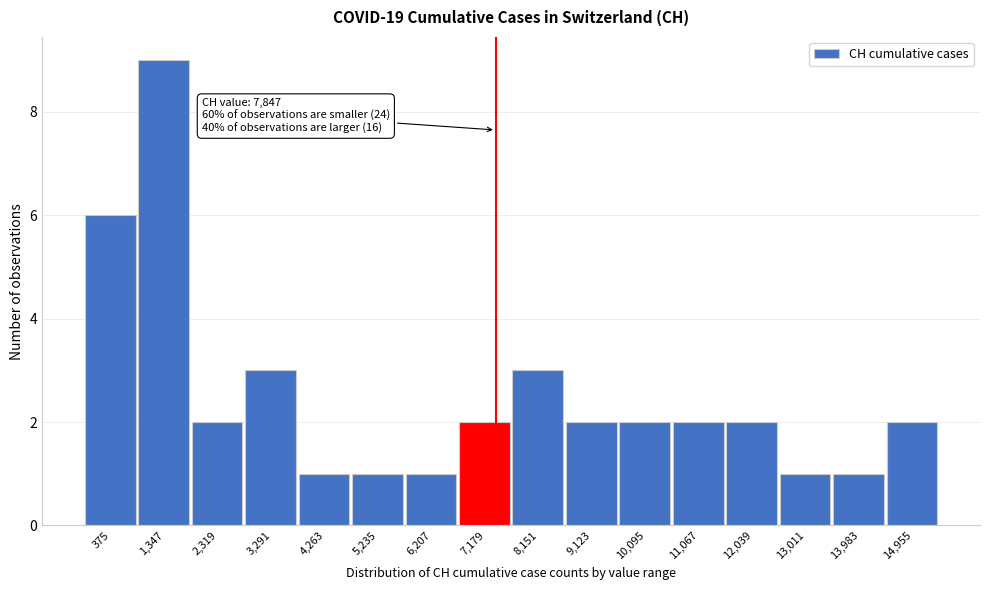

Reading left to right, what are all the values shown in this chart?

6	9	2	3	1	1	1	2	3	2	2	2	2	1	1	2